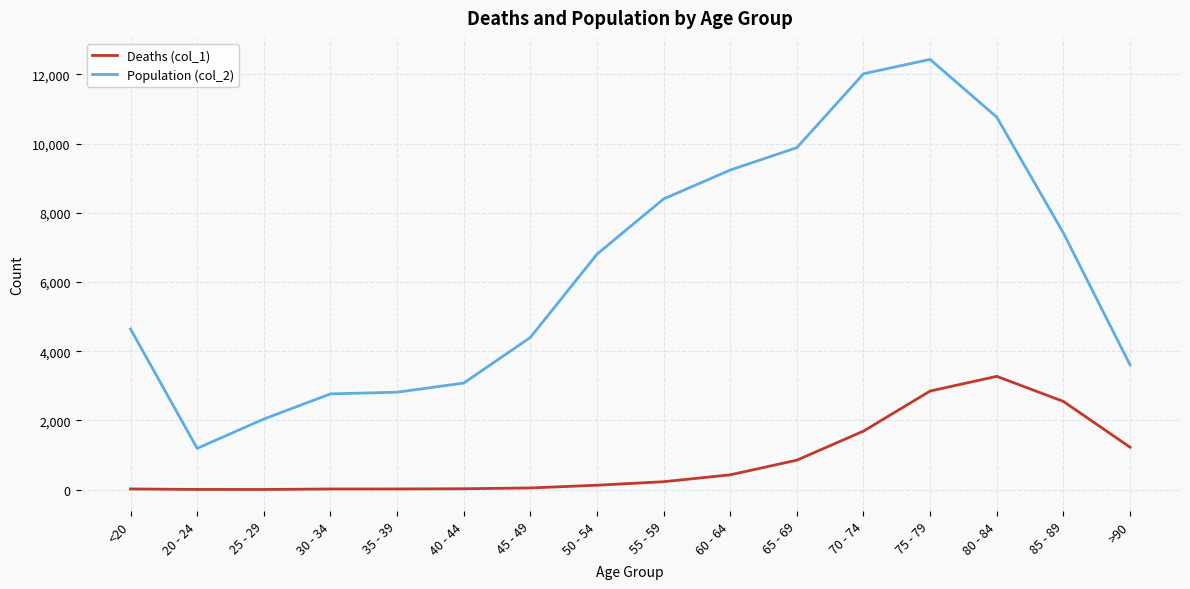

What is the average value of the Population (col_2) series?

6343